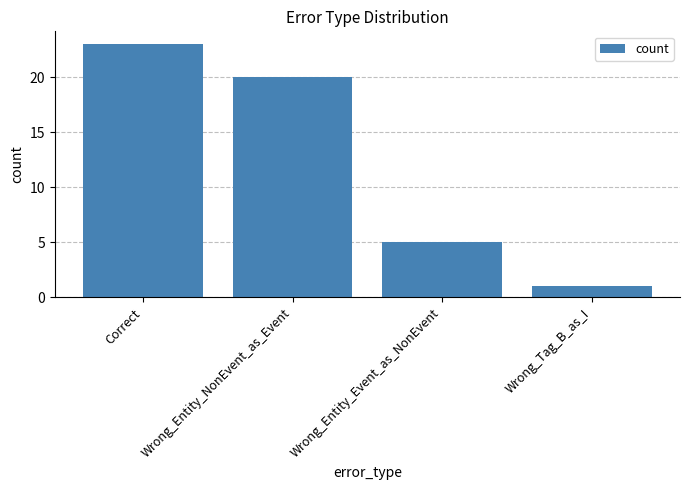

Where is the data nearest to the value 12?

Wrong_Entity_Event_as_NonEvent